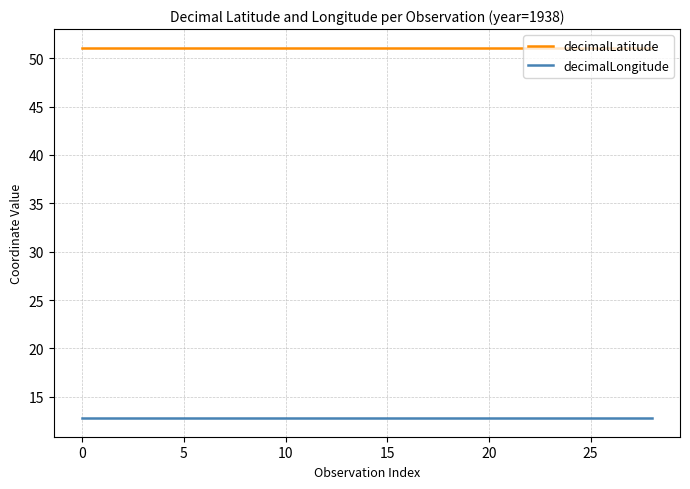

Rank the series by their average value, from highest to lowest.

decimalLatitude, decimalLongitude